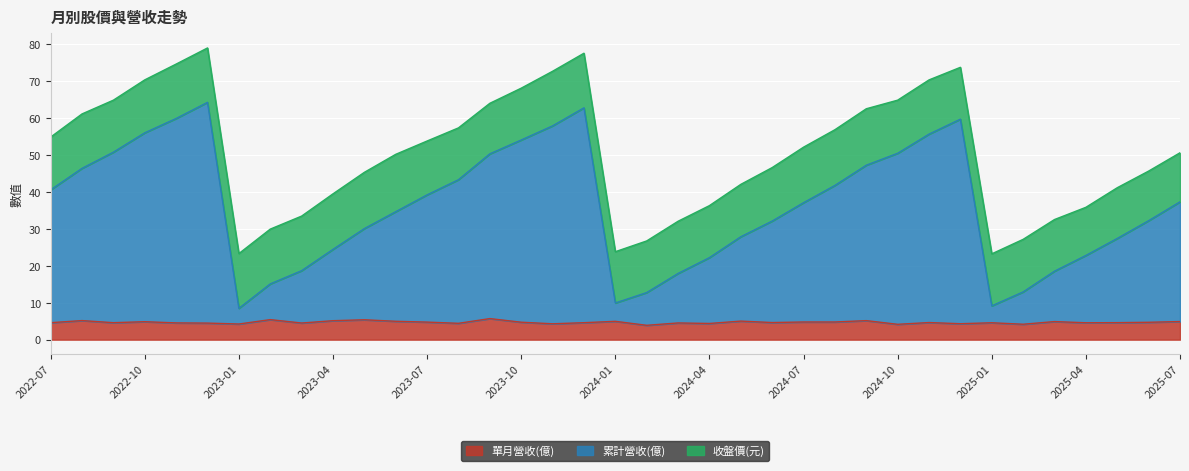

Is it true that 單月營收(億) equals 4.6 at 2024-06?

True